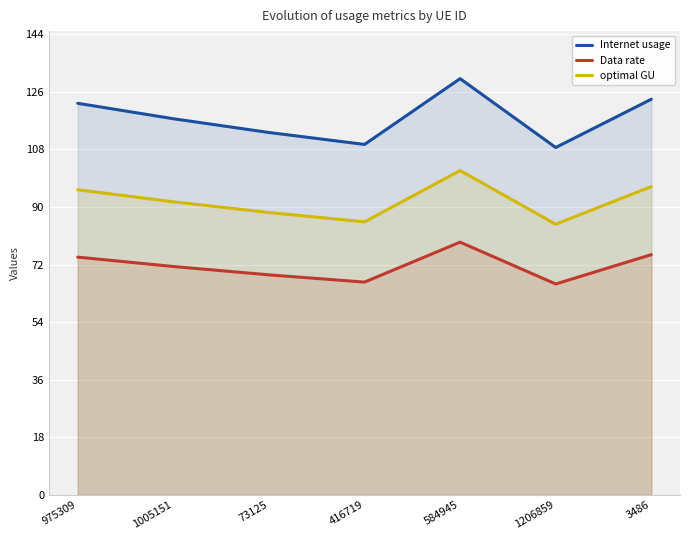

The value of Internet usage at 416719 is 164.3. True or false?

False